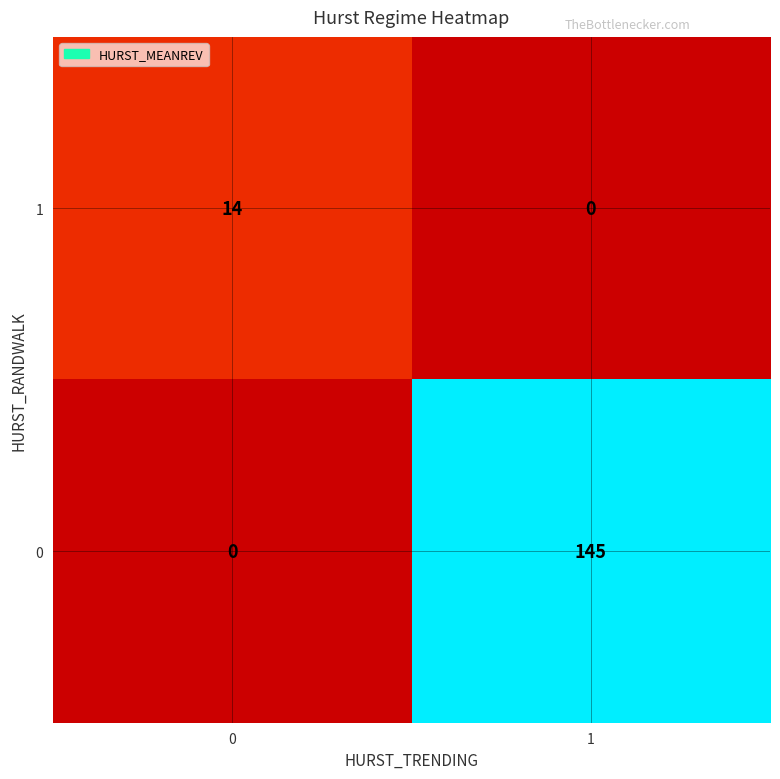

The 1 series shows -4 at 1. True or false?

False